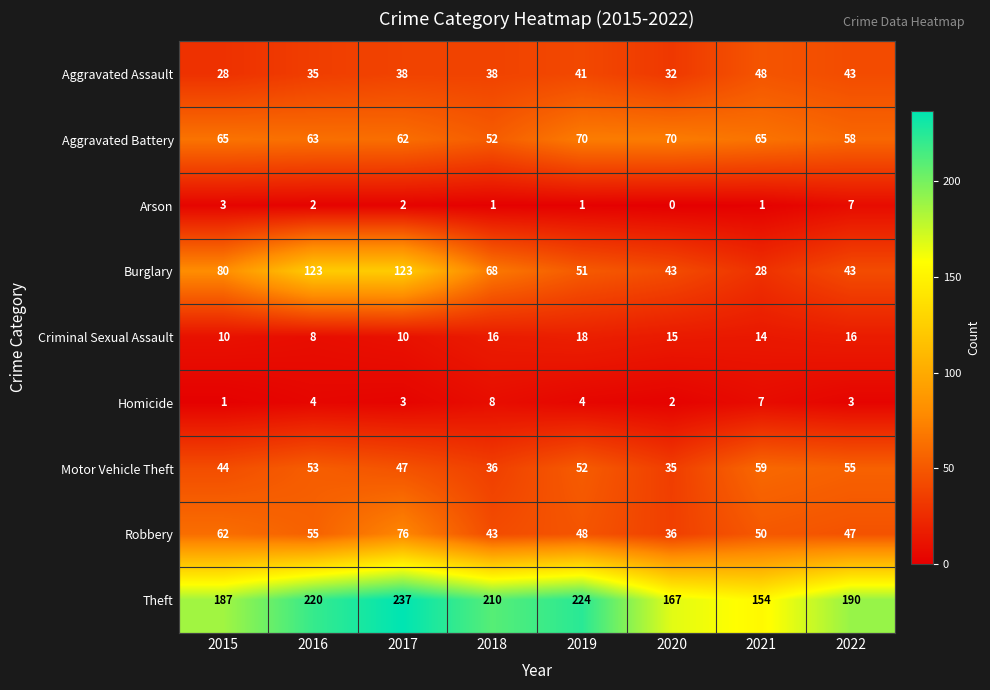

Rank the series at 2021 from lowest to highest value.

Arson, Homicide, Criminal Sexual Assault, Burglary, Aggravated Assault, Robbery, Motor Vehicle Theft, Aggravated Battery, Theft